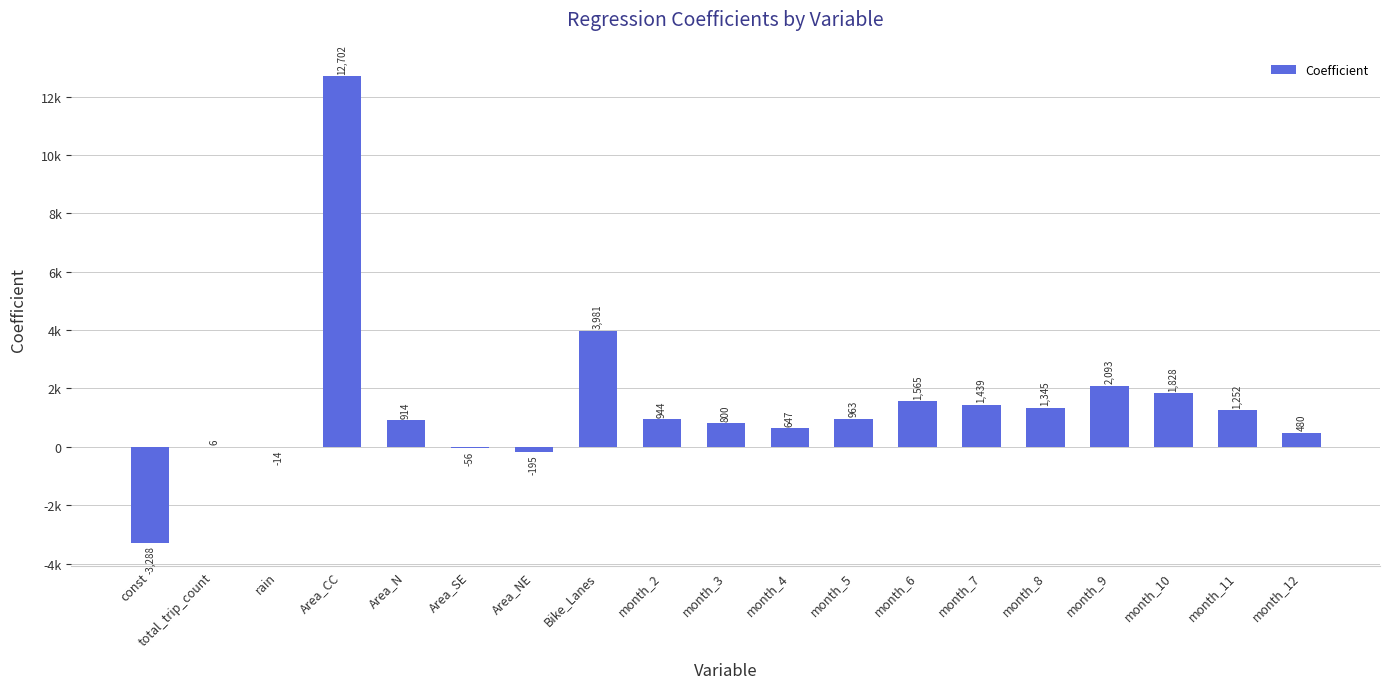

Approximately how many times larger is the value at month_11 compared to month_10?

0.7